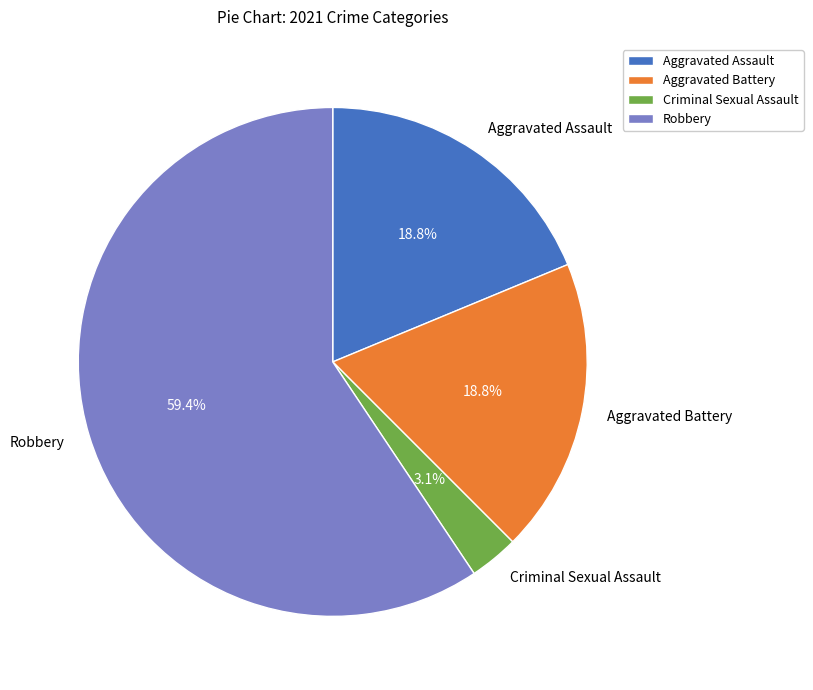

Which slice is the smallest?

Criminal Sexual Assault